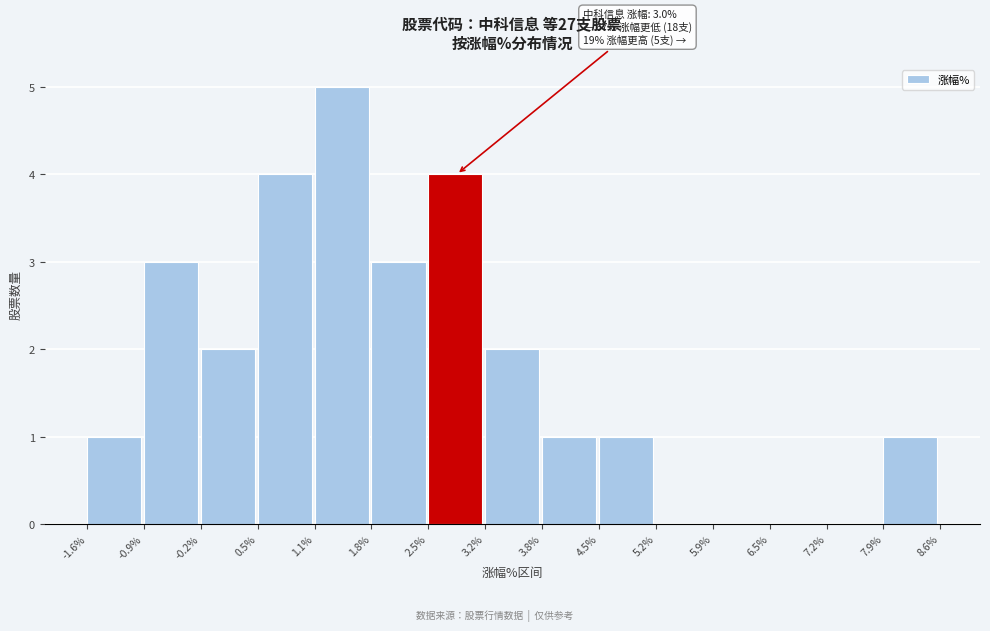

Over which range of the x-axis is the bar tallest?

1.1% to 1.8%